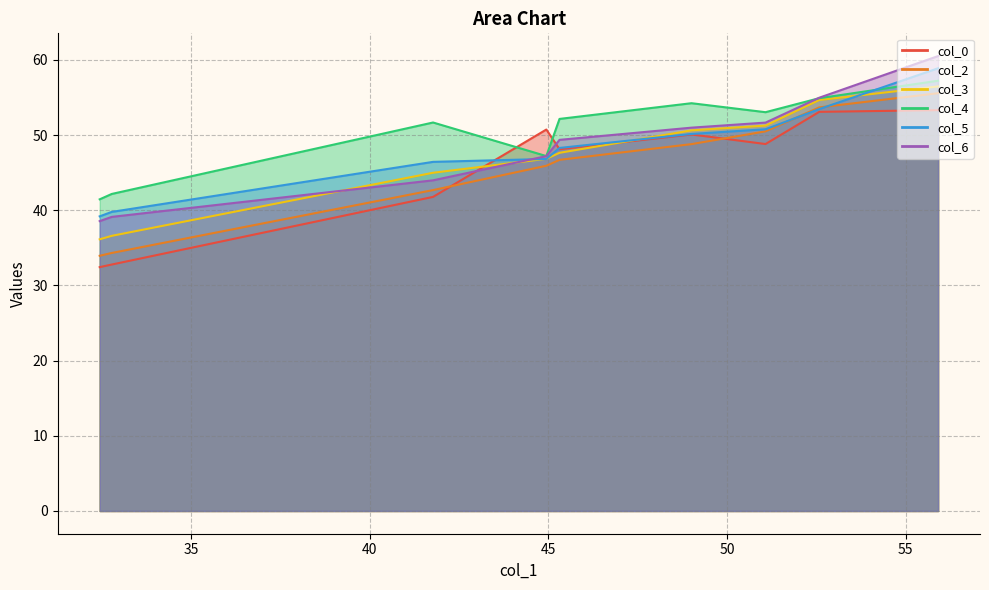

At how many categories does at least one series exceed 44?

7